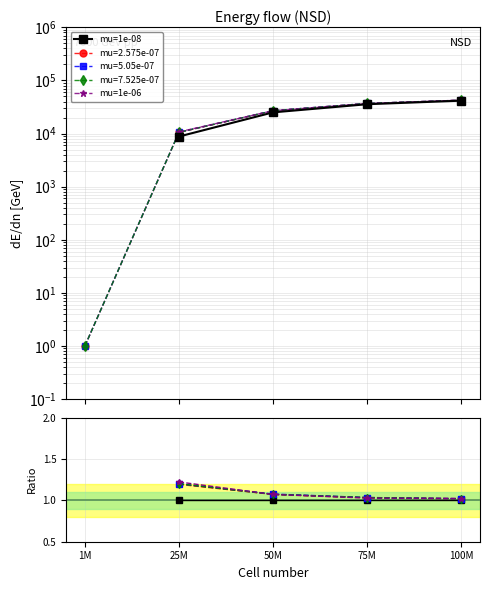

The mu=1e-06 series shows 0.6 at 100M. True or false?

False